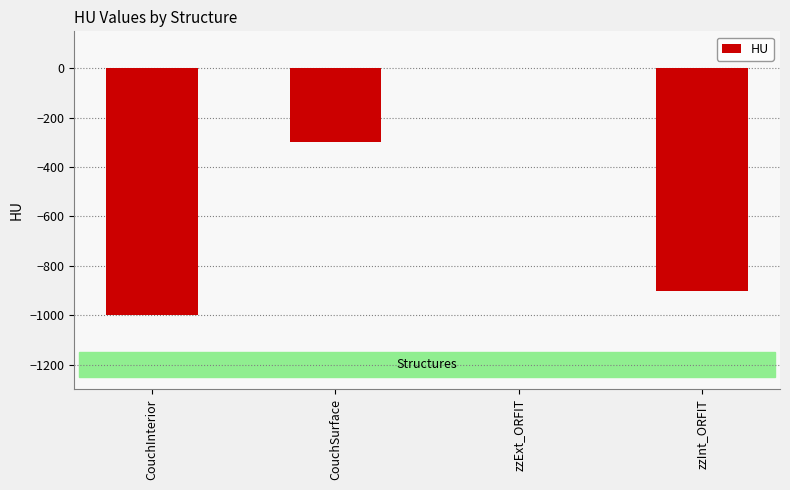

What is the difference between the values at CouchInterior and zzExt_ORFIT?

1000